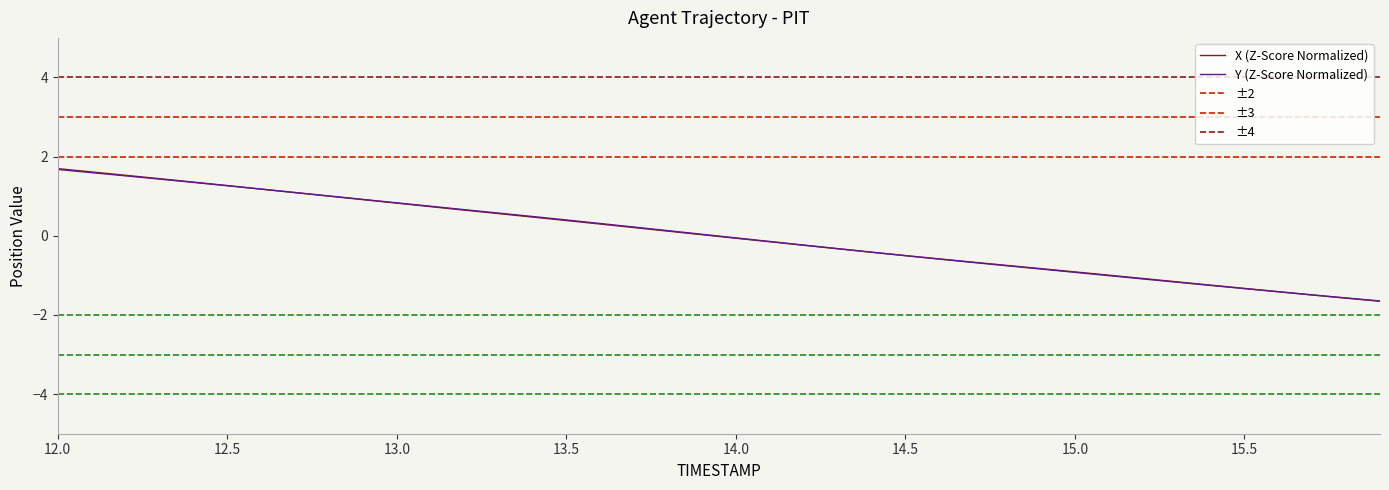

List the series in order of their overall mean, highest first.

Y, X